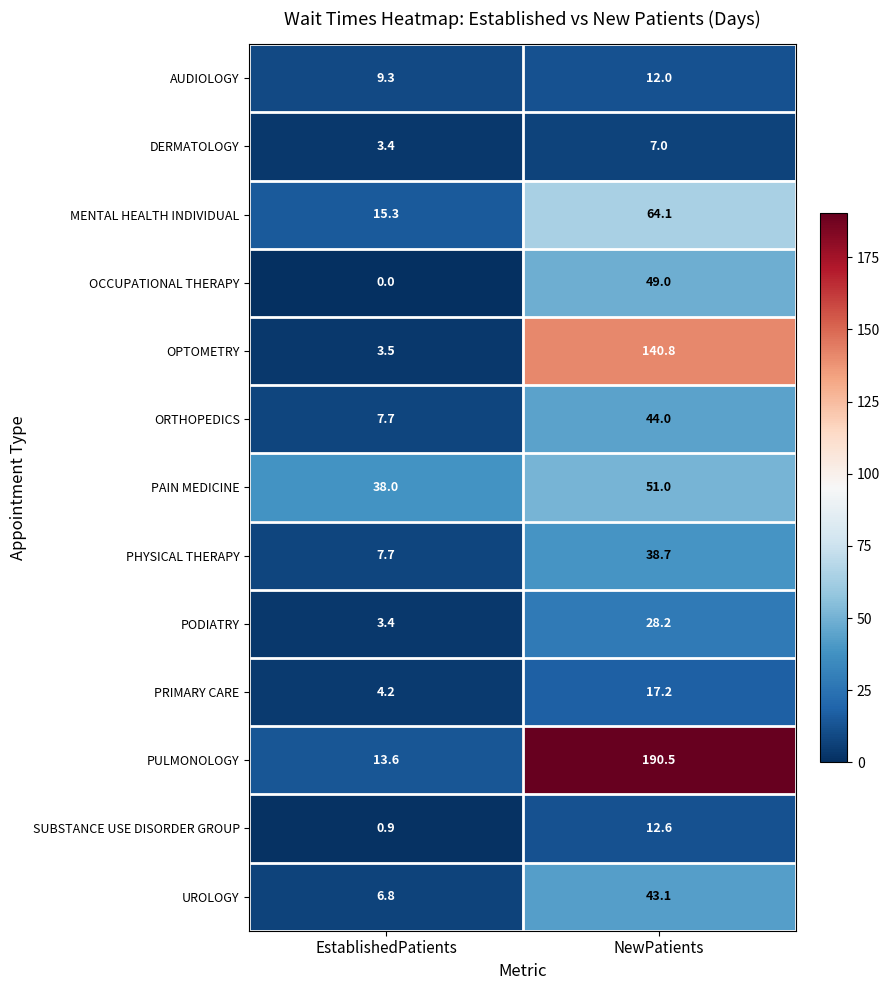

Count the number of data series in this chart.

13